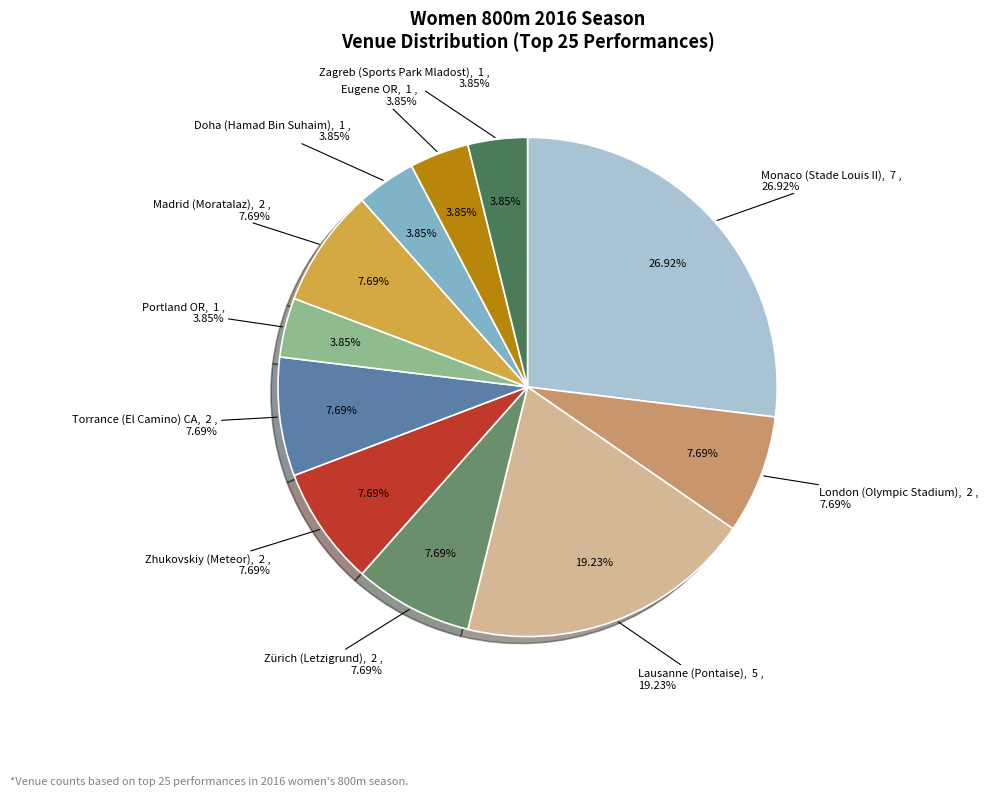

To the nearest percent, what is the combined percentage of Zagreb (Sports Park Mladost) and Torrance (El Camino) CA?

12%